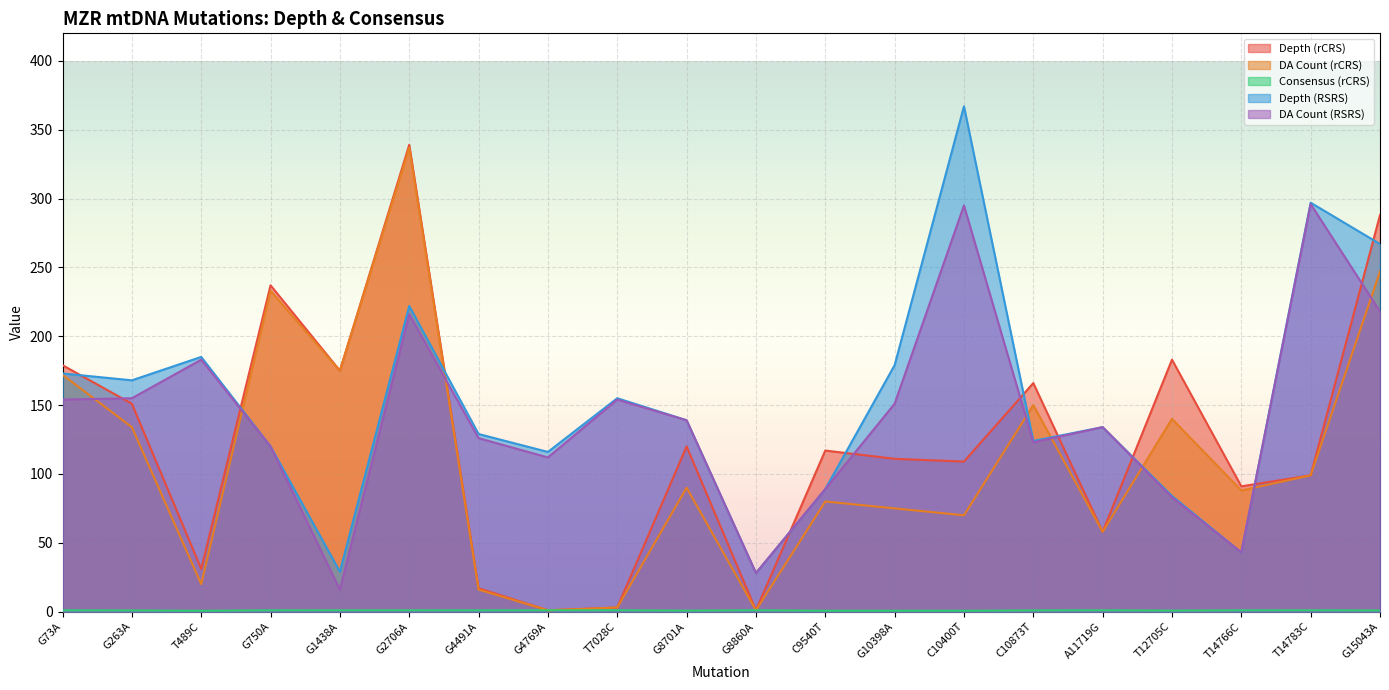

Which series has the largest range (max minus min)?

Depth (RSRS)